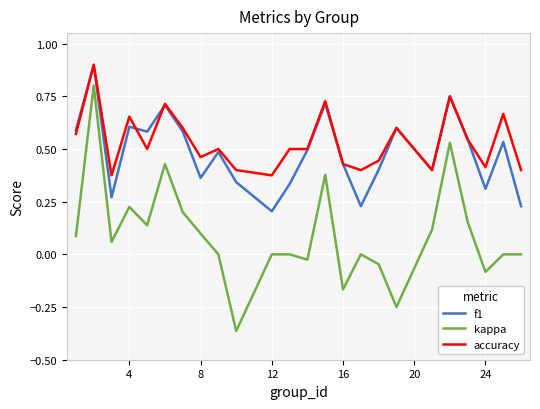

True or false: accuracy and kappa intersect in this chart.

False